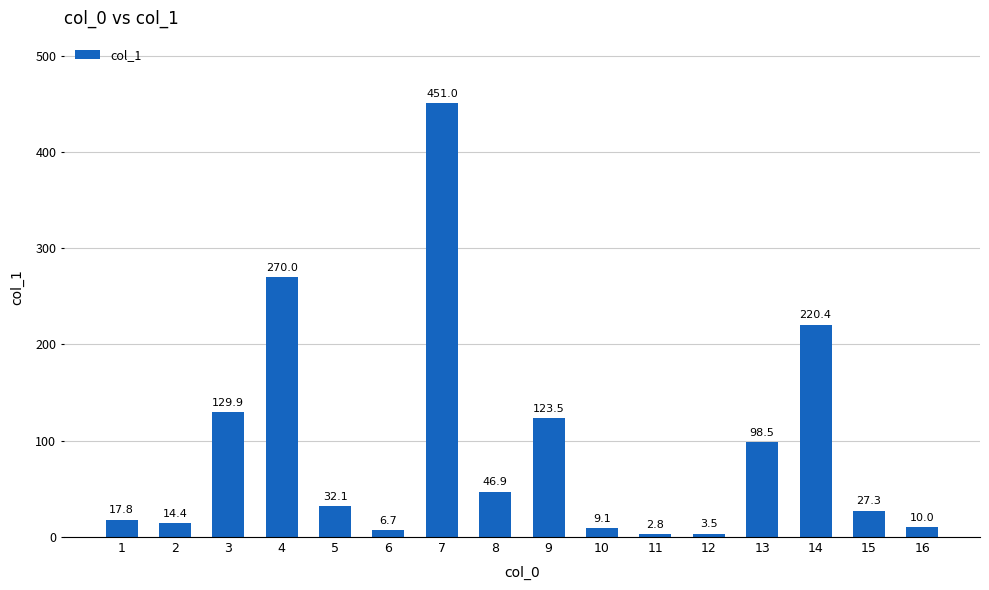

Reading left to right, what are all the values shown in this chart?

17.8	14.4	129.9	270.0	32.1	6.7	451.0	46.9	123.5	9.1	2.8	3.5	98.5	220.4	27.3	10.0